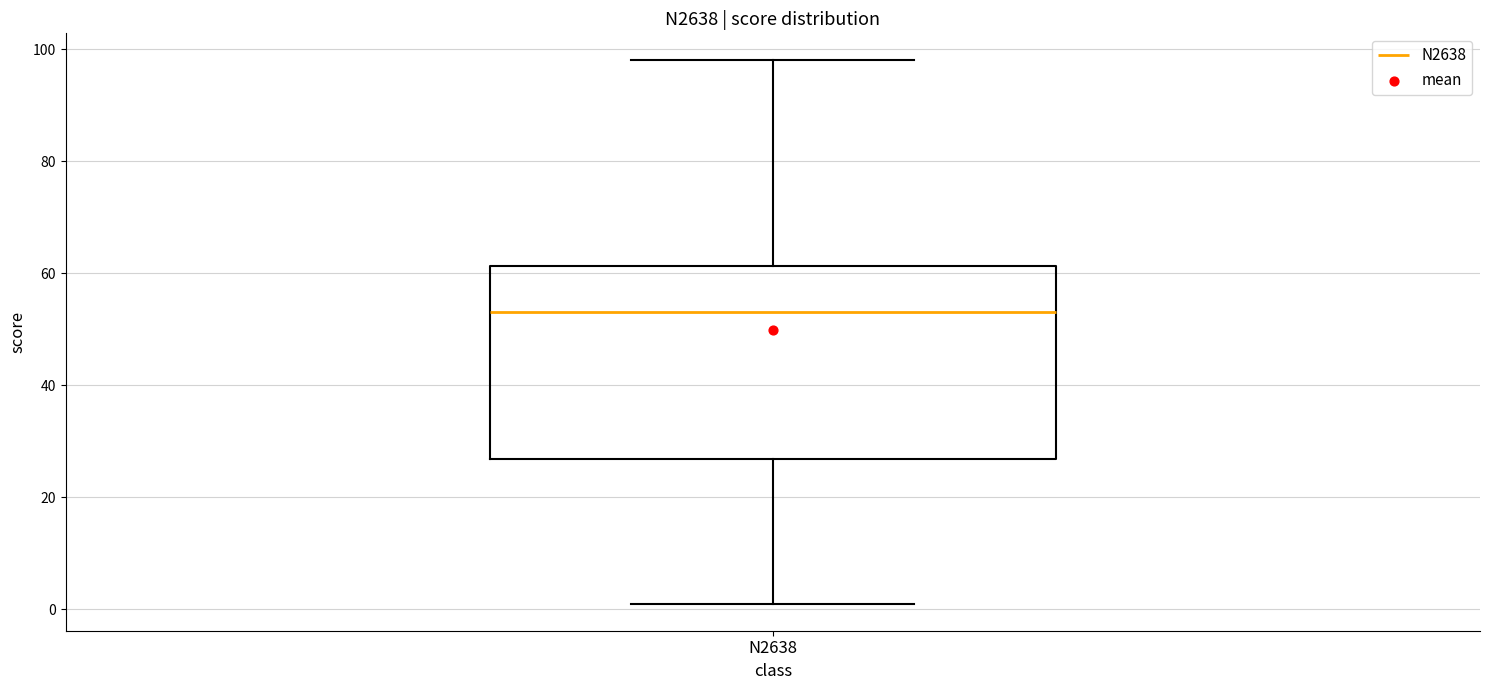

Read this box plot against the y-axis: the position of the median line, the range covered by the box, and the ends of both whiskers. The values are not printed on the chart, so give them approximately, as read against the axis.

median 54, box 26 to 62, whiskers 2 to 98